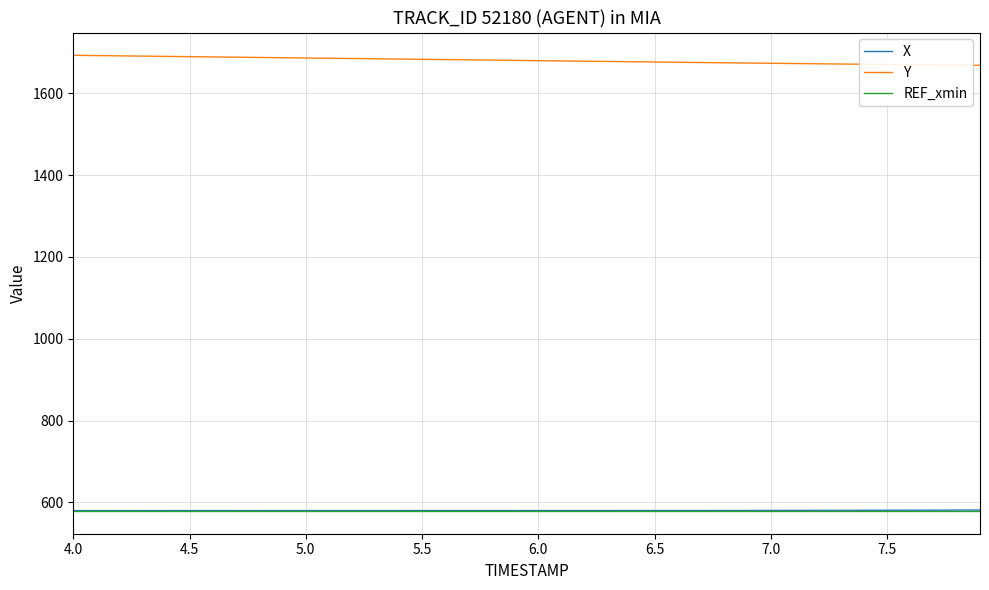

What is the greatest value displayed?

1692.5